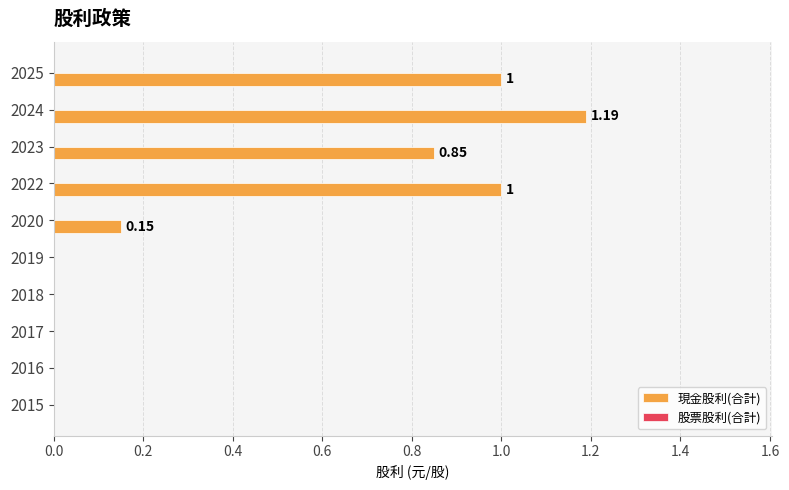

What is the sum of the values at 2022 and 2025?

2.0